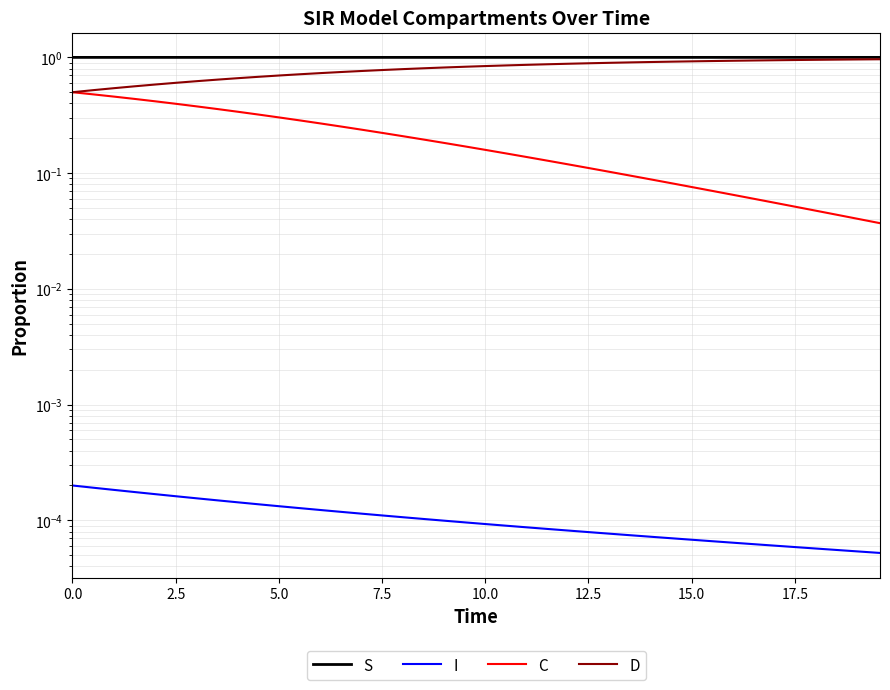

Reading right to left, transcribe all the data shown in this chart.

S: 1.0	1.0	1.0	1.0	1.0	1.0	1.0	1.0	1.0	1.0	1.0	1.0	1.0	1.0	1.0	1.0	1.0	1.0	1.0	1.0	1.0	1.0	1.0	1.0	1.0	1.0	1.0	1.0	1.0	1.0	1.0	1.0	1.0	1.0	1.0	1.0	1.0	1.0	1.0	1.0
I: 0.0	0.0	0.0	0.0	0.0	0.0	0.0	0.0	0.0	0.0	0.0	0.0	0.0	0.0	0.0	0.0	0.0	0.0	0.0	0.0	0.0	0.0	0.0	0.0	0.0	0.0	0.0	0.0	0.0	0.0	0.0	0.0	0.0	0.0	0.0	0.0	0.0	0.0	0.0	0.0
C: 0.0	0.0	0.0	0.0	0.1	0.1	0.1	0.1	0.1	0.1	0.1	0.1	0.1	0.1	0.1	0.1	0.1	0.1	0.1	0.2	0.2	0.2	0.2	0.2	0.2	0.2	0.3	0.3	0.3	0.3	0.3	0.3	0.4	0.4	0.4	0.4	0.4	0.5	0.5	0.5
D: 1.0	1.0	1.0	1.0	0.9	0.9	0.9	0.9	0.9	0.9	0.9	0.9	0.9	0.9	0.9	0.9	0.9	0.9	0.9	0.8	0.8	0.8	0.8	0.8	0.8	0.8	0.7	0.7	0.7	0.7	0.7	0.7	0.6	0.6	0.6	0.6	0.6	0.5	0.5	0.5